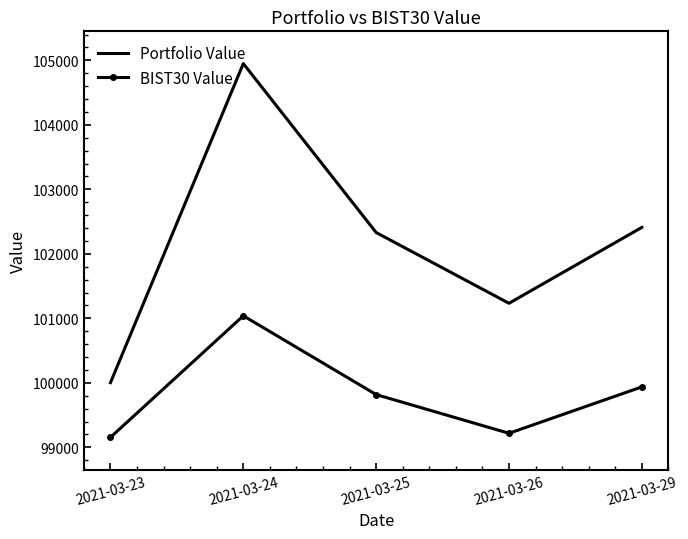

What is the difference between the maximum and minimum values in the Portfolio Value series?

4946.0